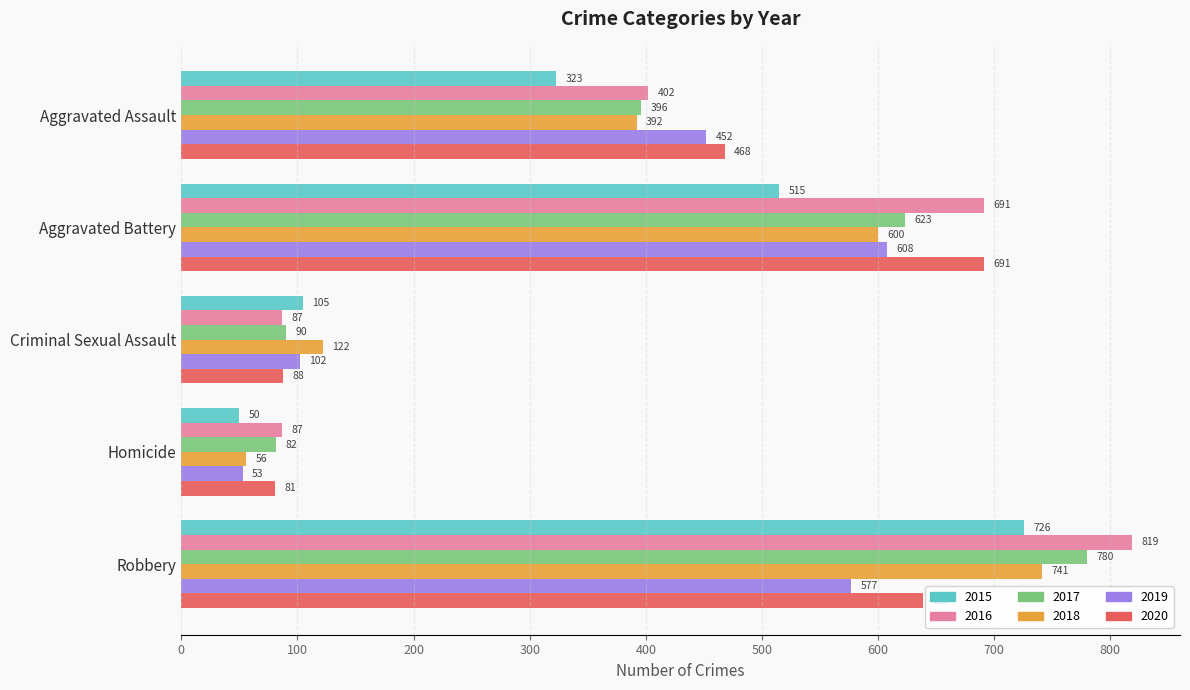

What is the minimum value for 2020?

81